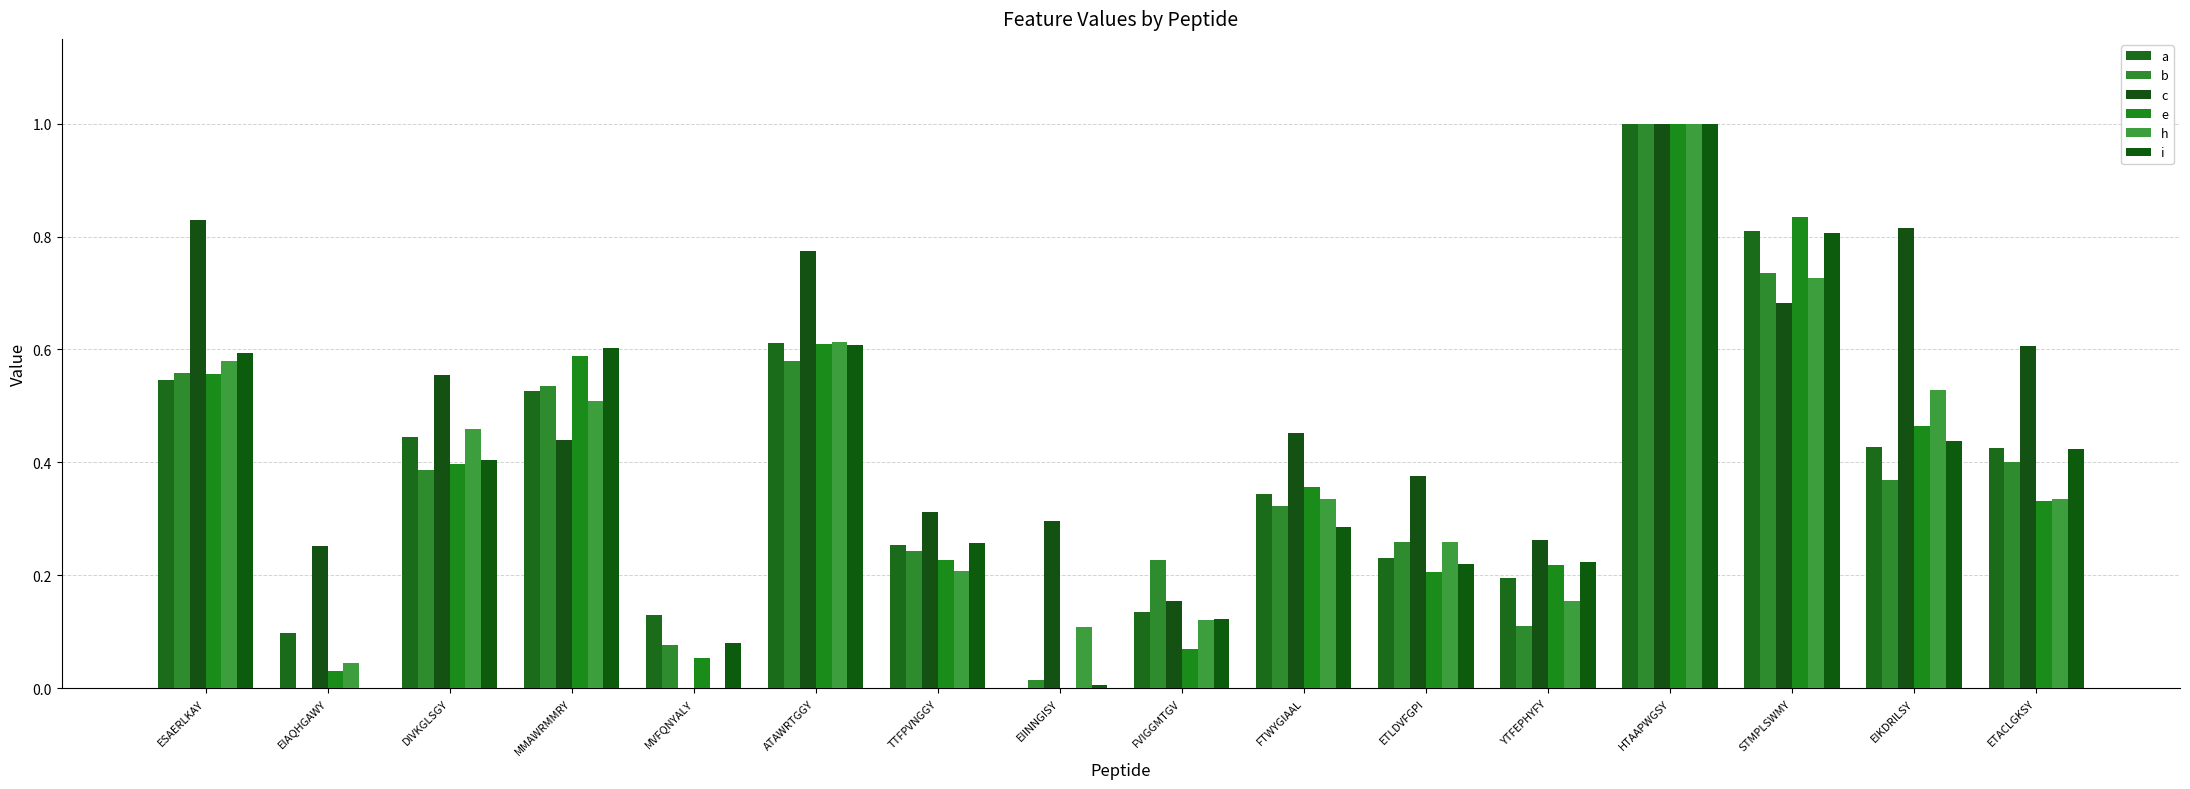

Reading right to left, what are all the values shown in this chart?

a: 0.4	0.4	0.8	1.0	0.2	0.2	0.3	0.1	0.0	0.3	0.6	0.1	0.5	0.4	0.1	0.5
b: 0.4	0.4	0.7	1.0	0.1	0.3	0.3	0.2	0.0	0.2	0.6	0.1	0.5	0.4	0.0	0.6
c: 0.6	0.8	0.7	1.0	0.3	0.4	0.5	0.2	0.3	0.3	0.8	0.0	0.4	0.6	0.3	0.8
e: 0.3	0.5	0.8	1.0	0.2	0.2	0.4	0.1	0.0	0.2	0.6	0.1	0.6	0.4	0.0	0.6
h: 0.3	0.5	0.7	1.0	0.2	0.3	0.3	0.1	0.1	0.2	0.6	0.0	0.5	0.5	0.0	0.6
i: 0.4	0.4	0.8	1.0	0.2	0.2	0.3	0.1	0.0	0.3	0.6	0.1	0.6	0.4	0.0	0.6